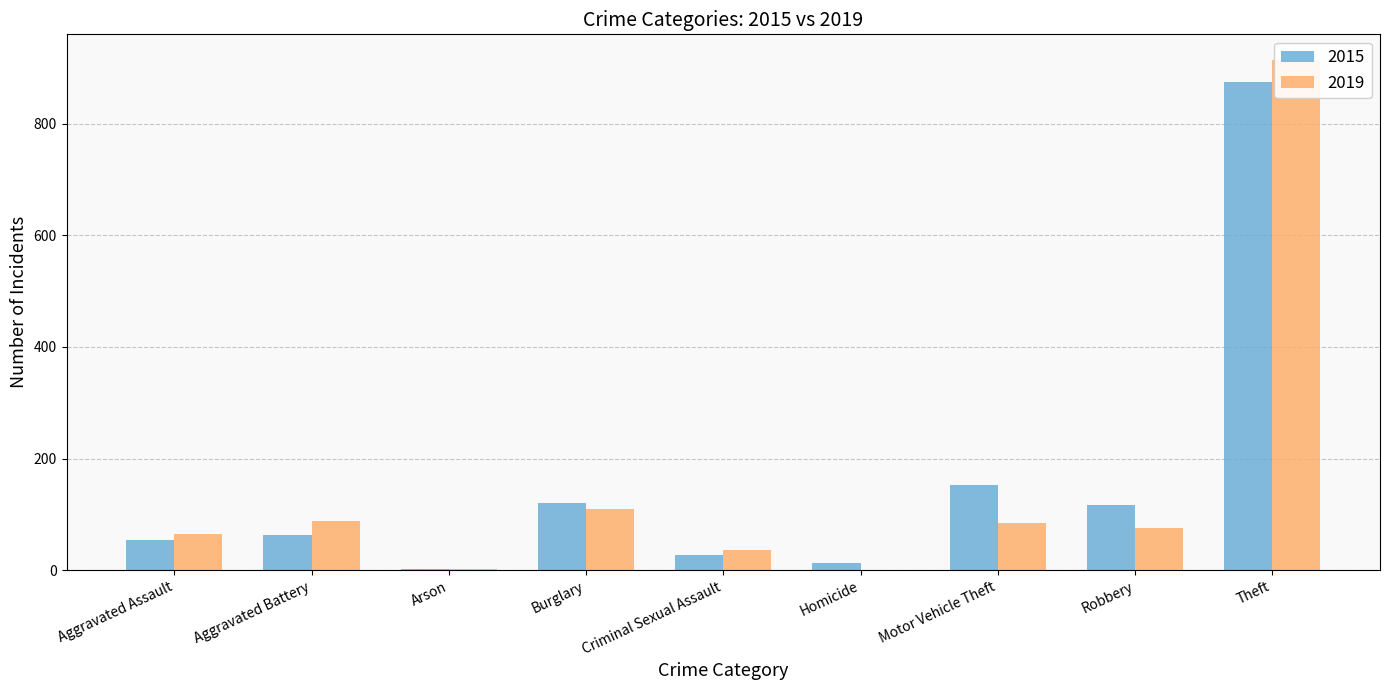

Is the value of 2015 at Aggravated Battery greater than the value of 2019 at Robbery?

No